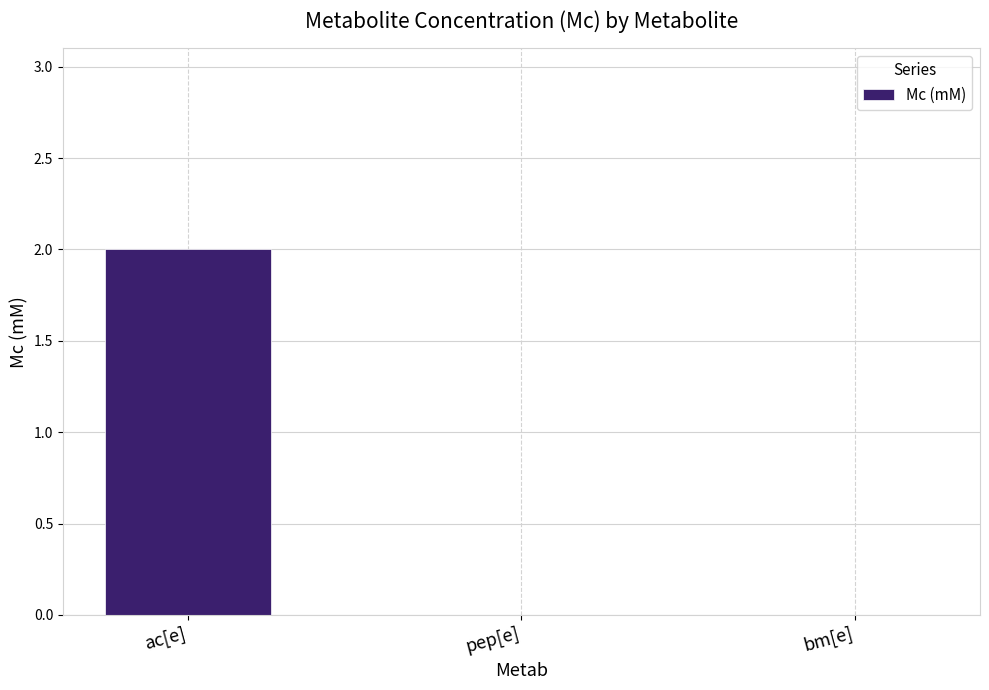

Which category has the highest value across all series?

ac[e]